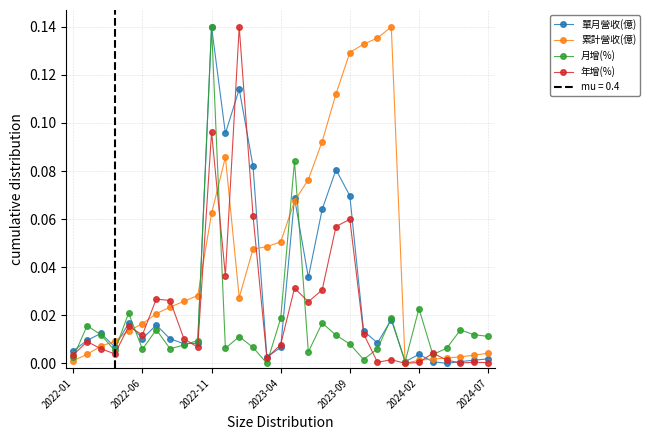

Is it true that 月增(%) equals 0.0 at 22?

True